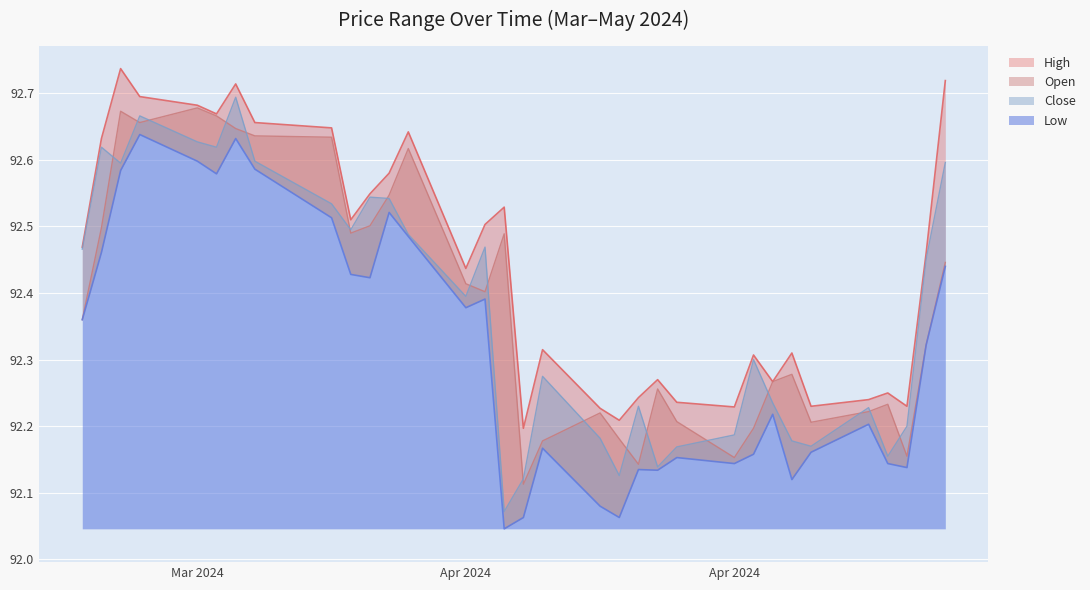

What is the maximum value for Low?

92.6